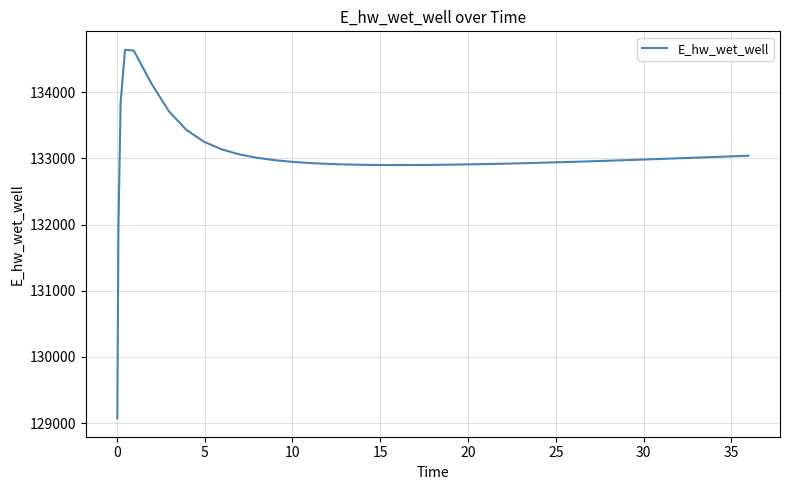

What is the greatest value displayed?

134638.2